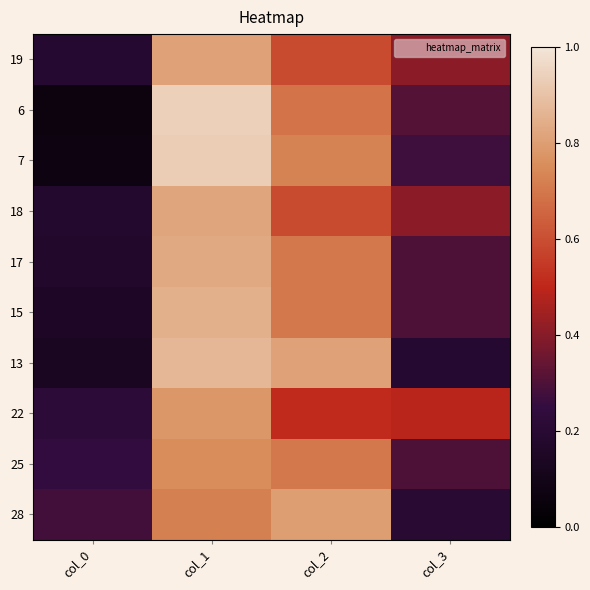

What is the smallest value displayed?

0.1